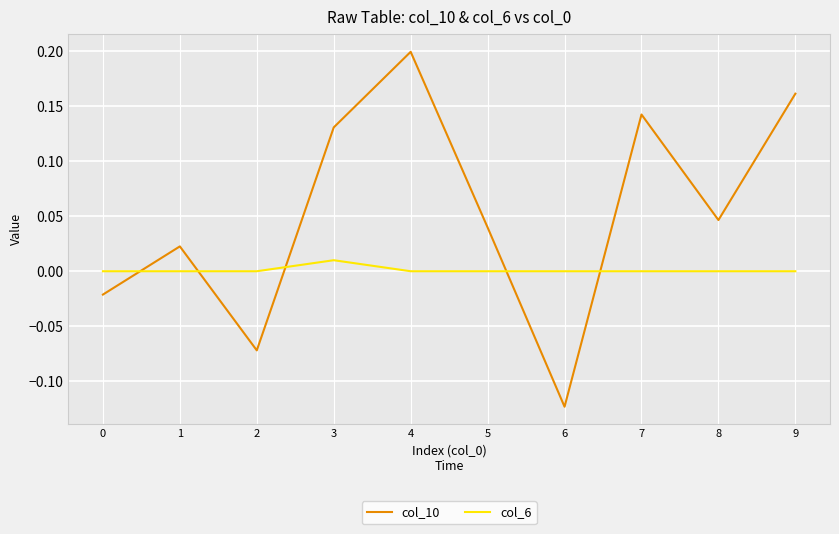

Is the value of col_6 at 8 greater than the value of col_10 at 9?

No